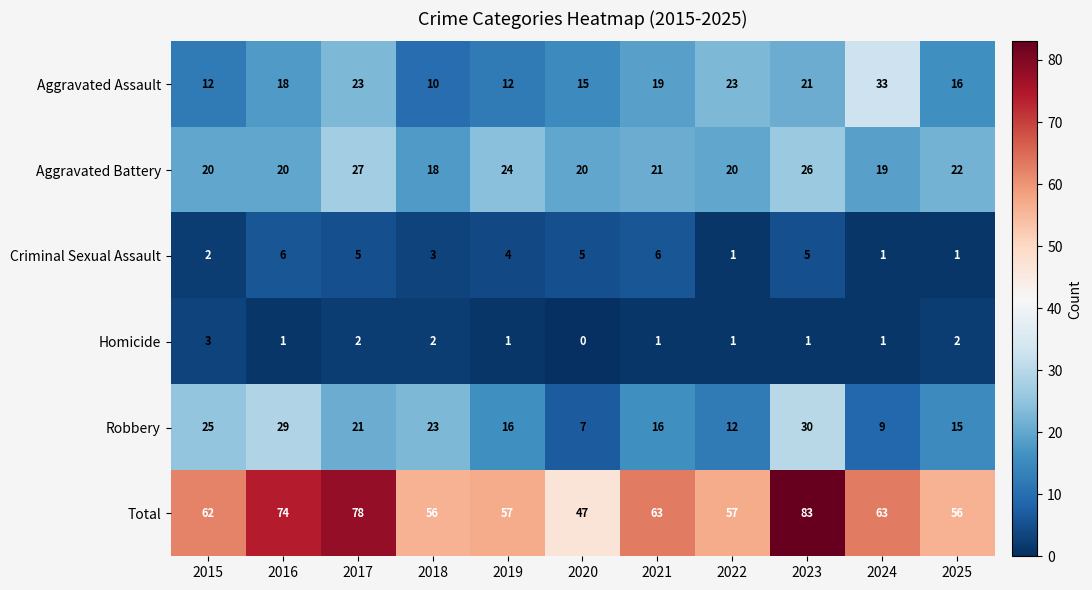

What is the sum of the Robbery values at 2018 and 2022?

35